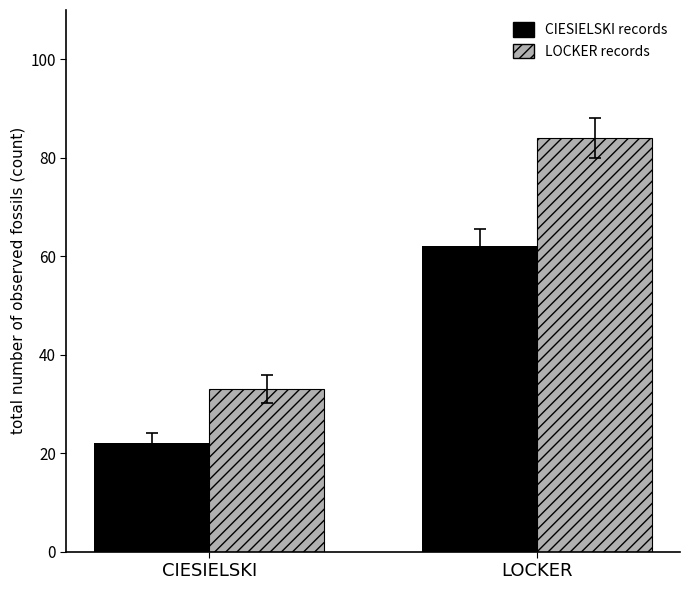

What is the spread (max minus min) of values at CIESIELSKI?

11